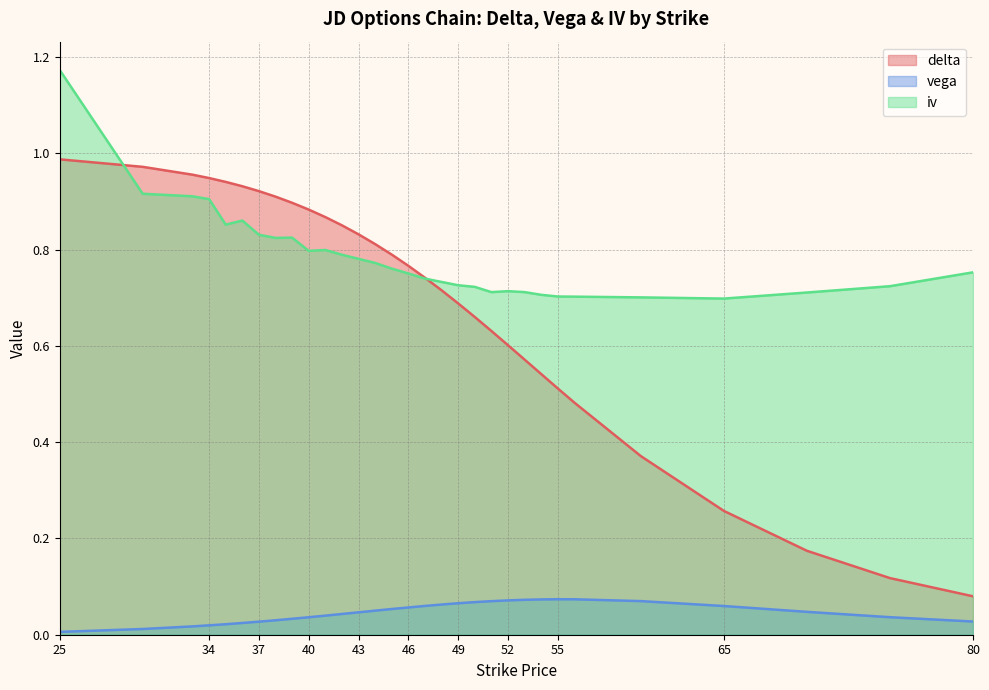

What is the value of the delta point at the 3rd from the left?

1.0